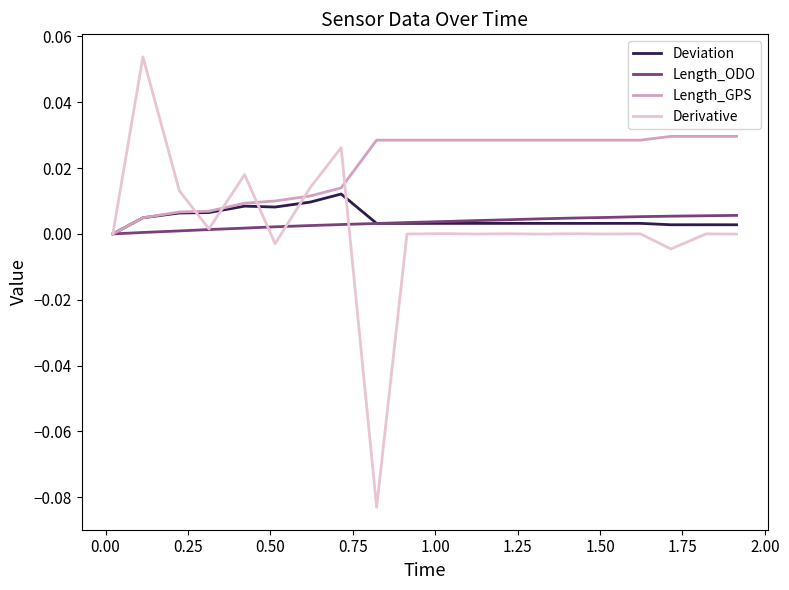

Which series has the largest total across all categories?

Length_GPS